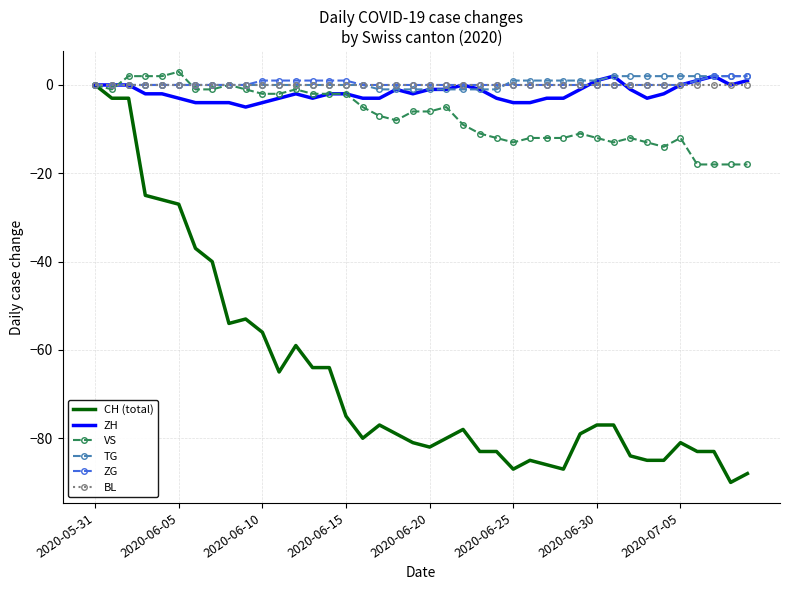

What is the difference between the maximum and second lowest values in the CH (total) series?

88